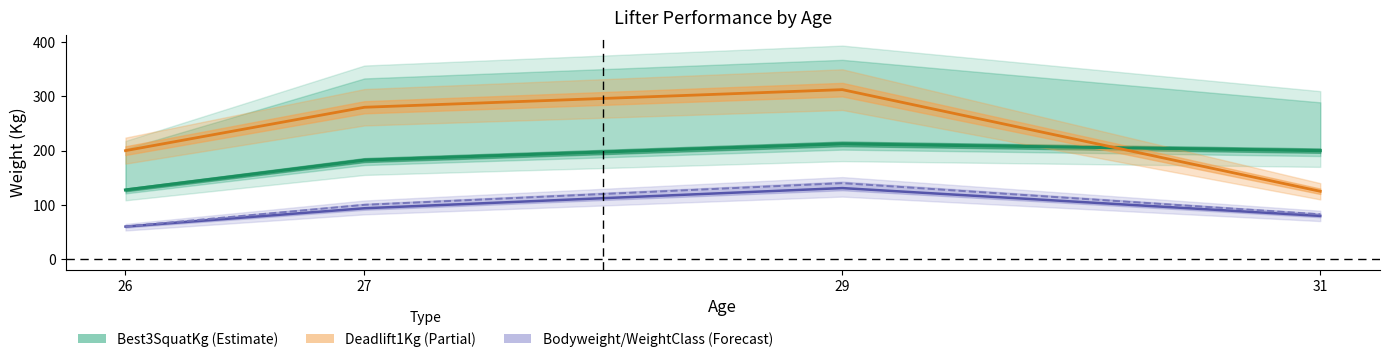

Rank the categories by value from highest to lowest.

29, 31, 27, 26